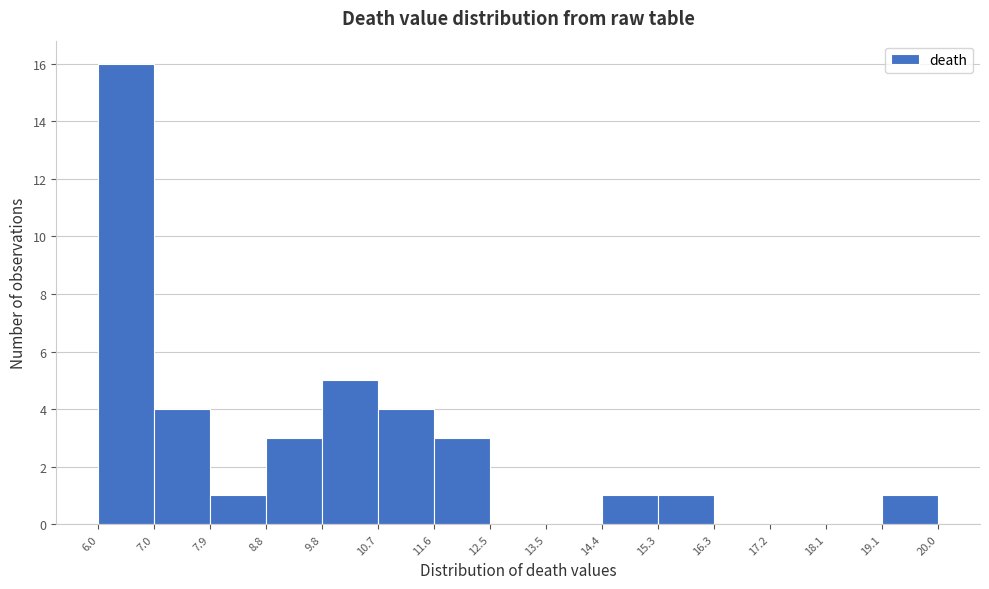

What is the height of the bar covering 19.1 to 20.0 on the x-axis? The values are not printed on the chart, so give them approximately, as read against the axis.

1